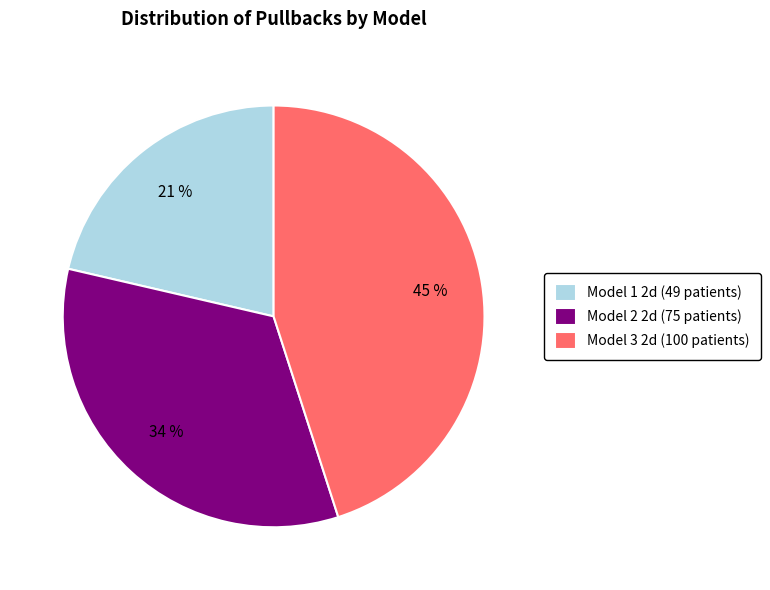

To the nearest percent, what is the difference between the largest and smallest slice percentages?

24%